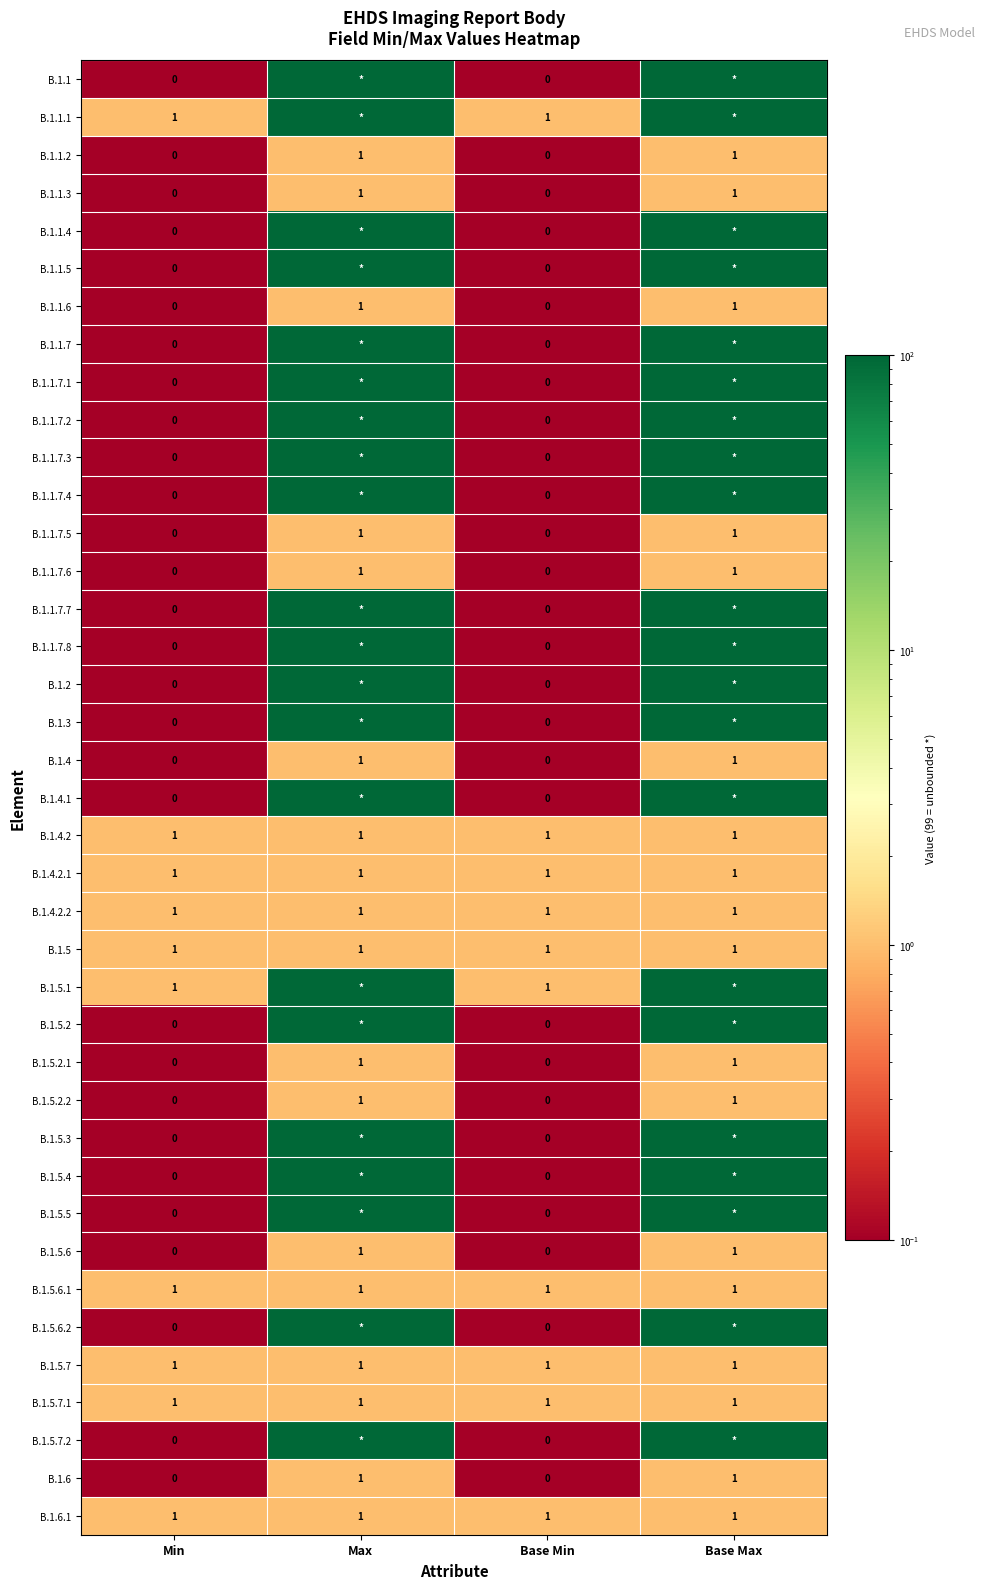

What is the minimum value shown in the chart?

0.1